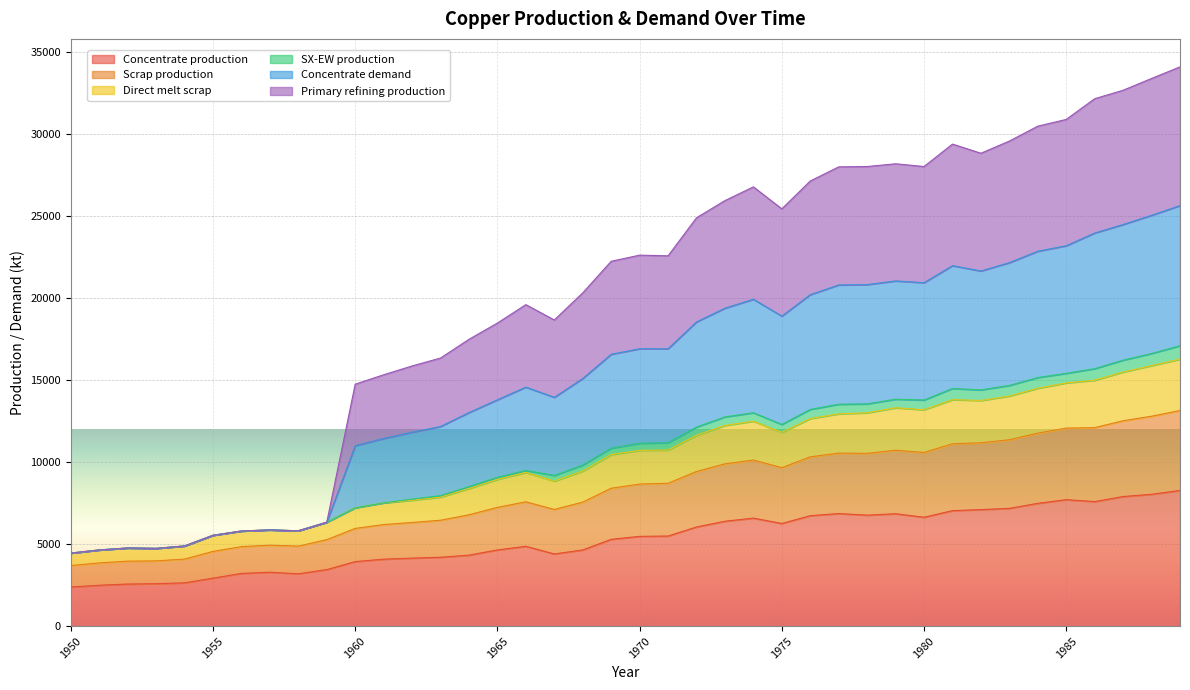

True or false: Concentrate production and Scrap production intersect in this chart.

False